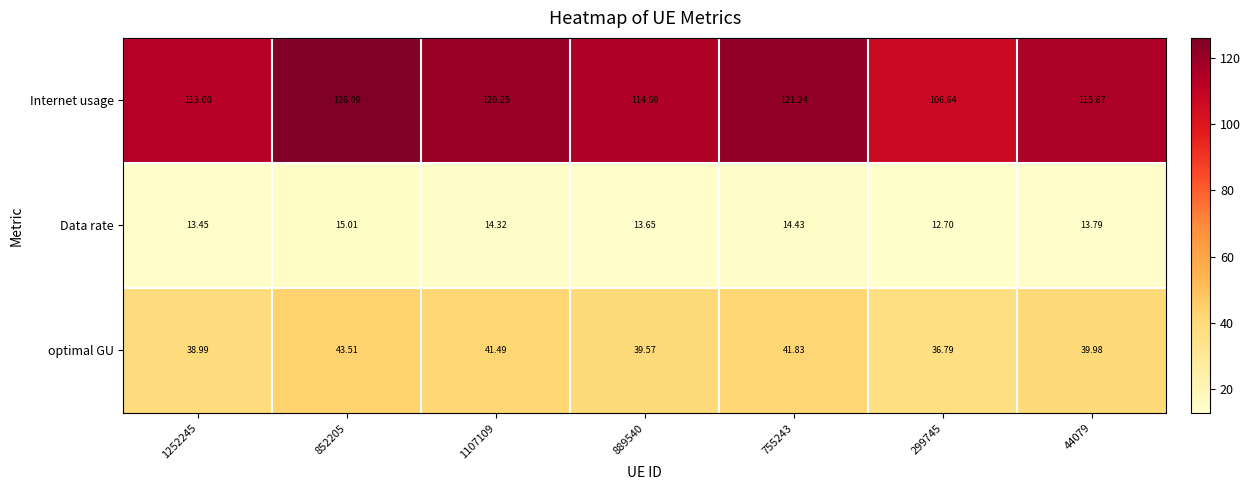

Which series has the largest range (max minus min)?

Internet usage